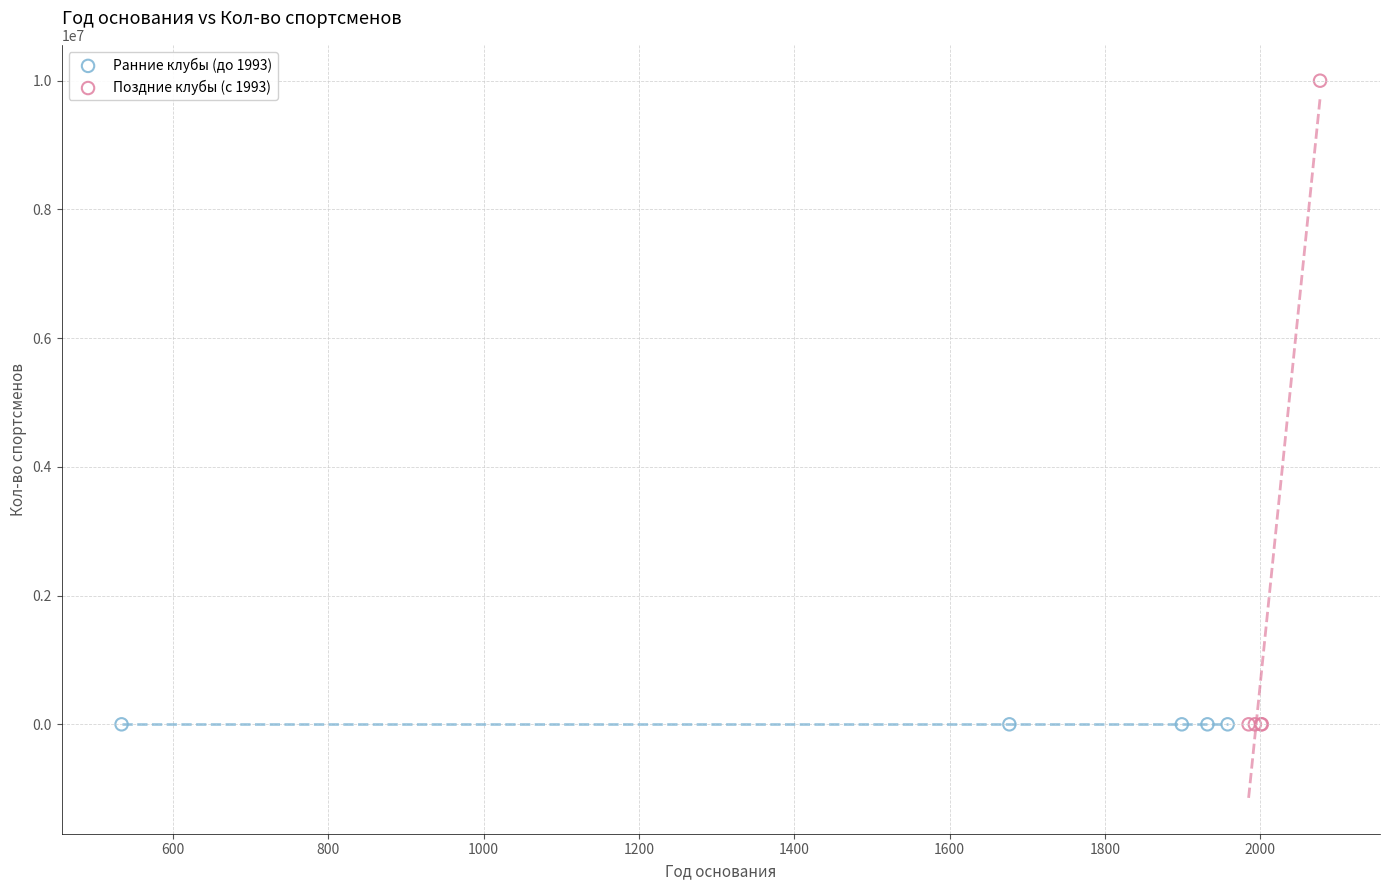

Which series has the largest Y range (max minus min)?

Поздние клубы (с 1993)